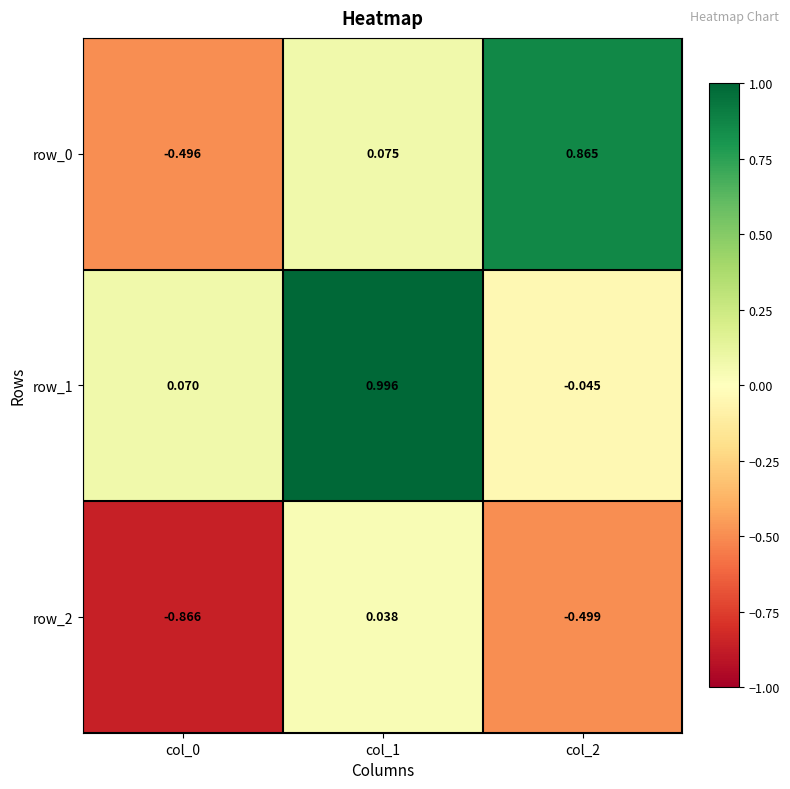

Is the value of row_1 at col_0 greater than the value of row_0 at col_2?

No